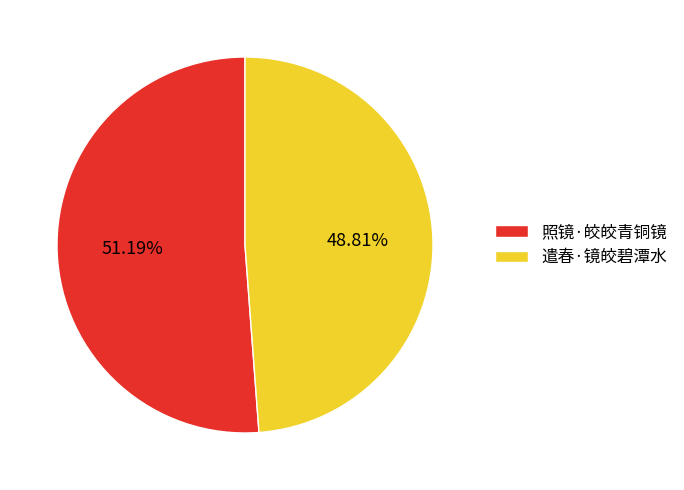

Count the number of slices in the pie.

2